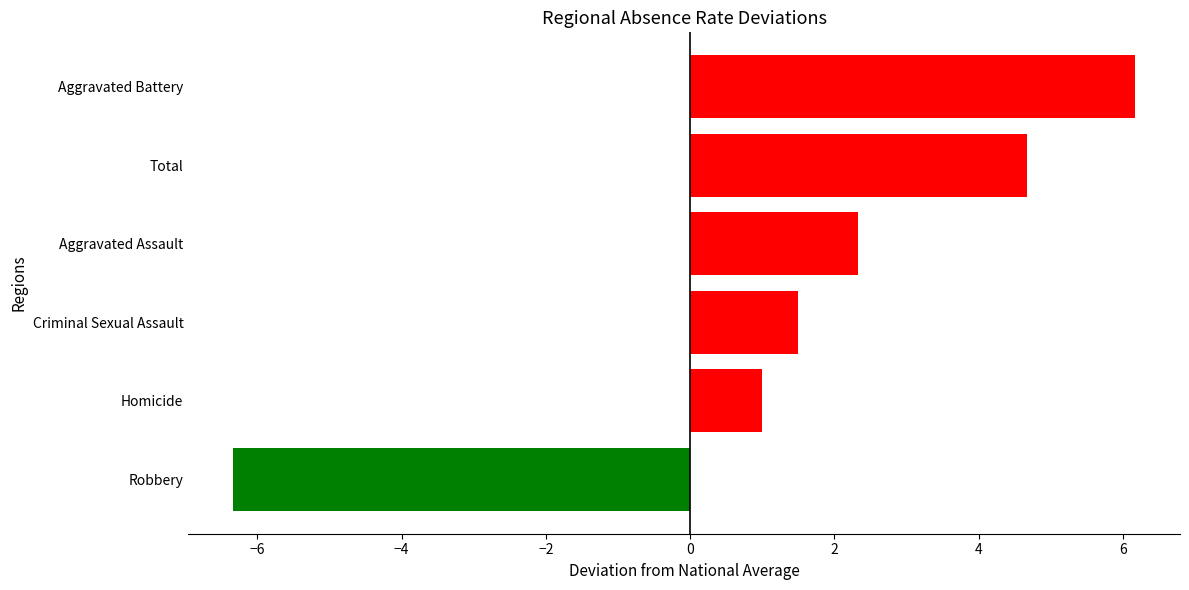

List the labels in order of value, largest first.

Aggravated Battery, Total, Aggravated Assault, Criminal Sexual Assault, Homicide, Robbery